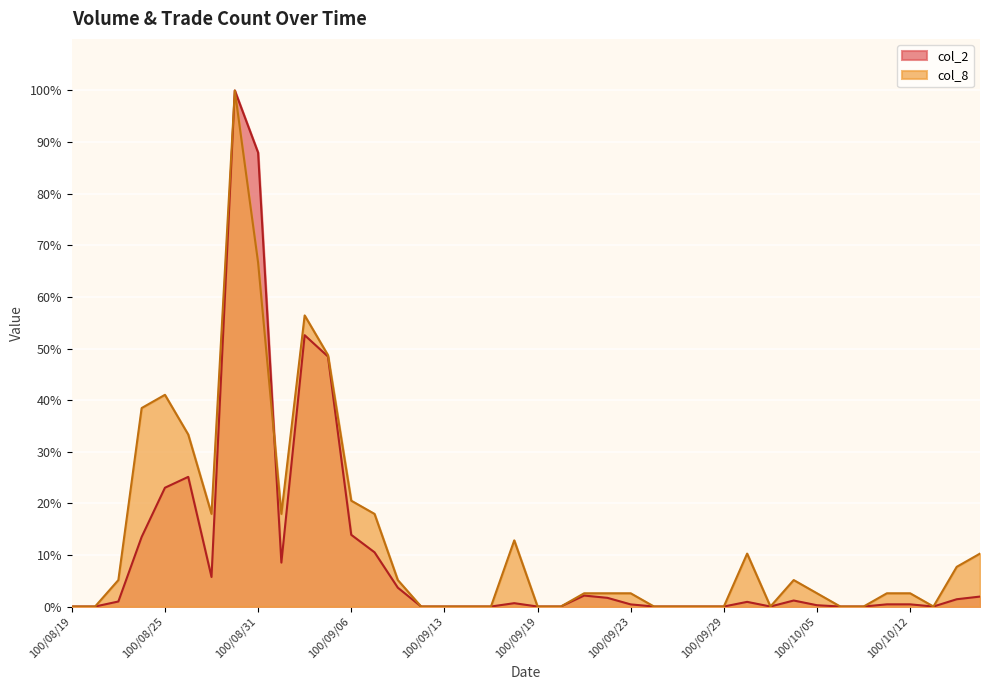

Reading left to right, what are all the values shown in this chart?

col_2: 0.0	0.0	1.0	13.5	23.0	25.1	5.7	100.0	88.0	8.5	52.6	48.4	13.9	10.5	3.7	0.0	0.0	0.0	0.0	0.6	0.0	0.0	2.1	1.7	0.4	0.0	0.0	0.0	0.0	0.9	0.0	1.2	0.3	0.0	0.0	0.4	0.4	0.0	1.4	1.9
col_8: 0.0	0.0	5.1	38.5	41.0	33.3	17.9	100.0	66.7	17.9	56.4	48.7	20.5	17.9	5.1	0.0	0.0	0.0	0.0	12.8	0.0	0.0	2.6	2.6	2.6	0.0	0.0	0.0	0.0	10.3	0.0	5.1	2.6	0.0	0.0	2.6	2.6	0.0	7.7	10.3